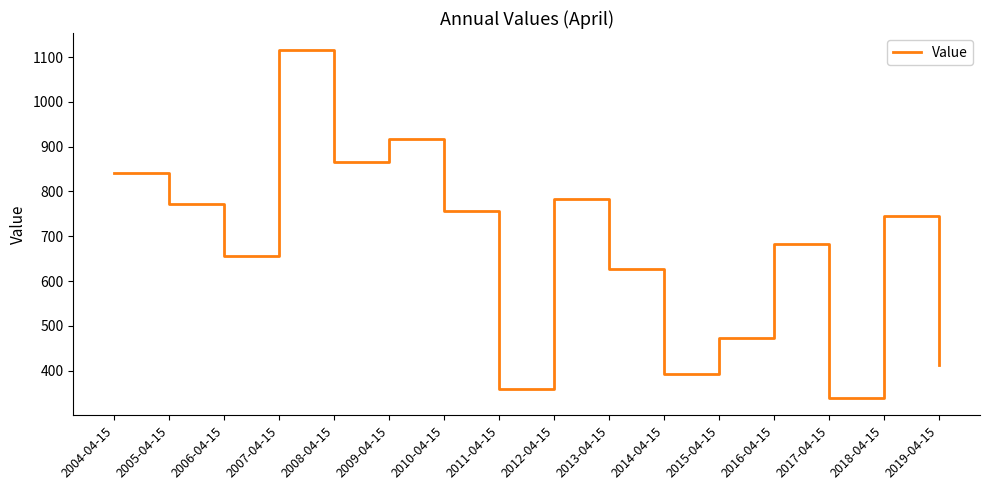

Reading left to right, list all the values displayed in this chart.

2004-04-15=840.8	2005-04-15=771.6	2006-04-15=656.8	2007-04-15=1114.9	2008-04-15=865.1	2009-04-15=916.6	2010-04-15=756.0	2011-04-15=358.7	2012-04-15=782.1	2013-04-15=627.0	2014-04-15=393.2	2015-04-15=471.8	2016-04-15=682.0	2017-04-15=339.0	2018-04-15=744.4	2019-04-15=413.5